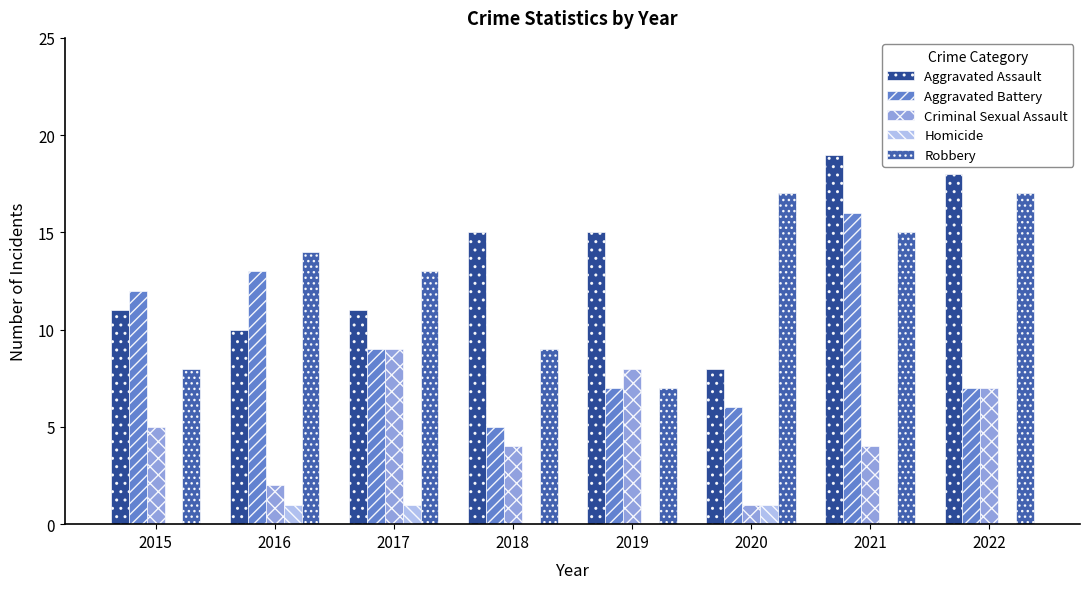

Reading left to right, transcribe all the data shown in this chart.

Aggravated Assault: 2015=11	2016=10	2017=11	2018=15	2019=15	2020=8	2021=19	2022=18
Aggravated Battery: 2015=12	2016=13	2017=9	2018=5	2019=7	2020=6	2021=16	2022=7
Criminal Sexual Assault: 2015=5	2016=2	2017=9	2018=4	2019=8	2020=1	2021=4	2022=7
Homicide: 2015=0	2016=1	2017=1	2018=0	2019=0	2020=1	2021=0	2022=0
Robbery: 2015=8	2016=14	2017=13	2018=9	2019=7	2020=17	2021=15	2022=17